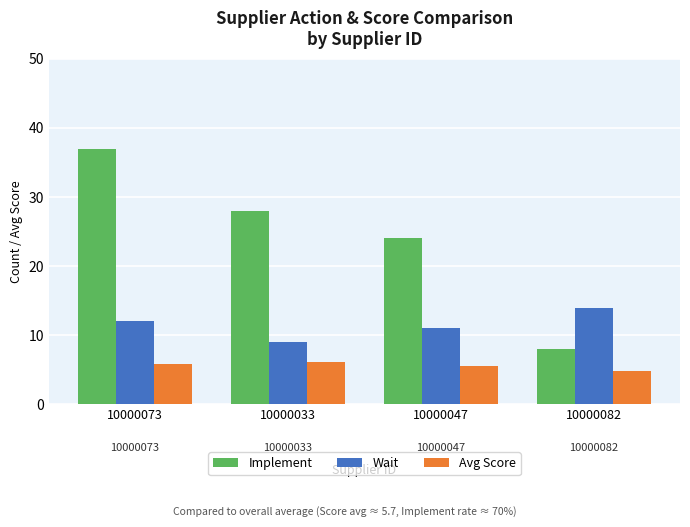

At which label is Avg Score closest to 5?

10000082